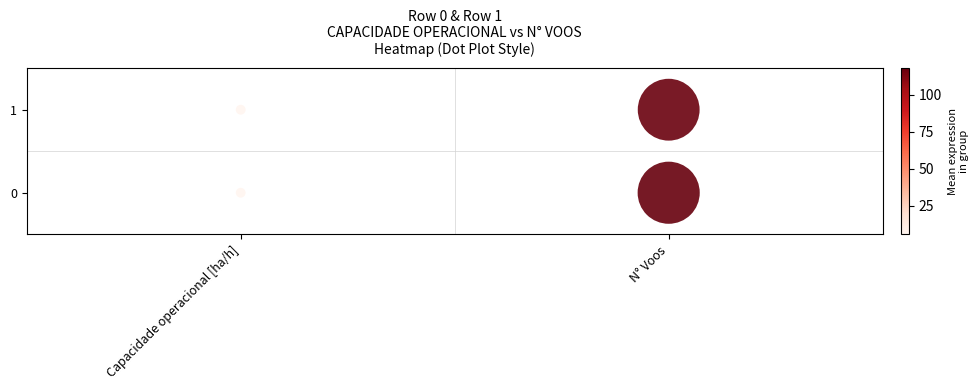

List the coordinates of all points as (X, Y) pairs, reading left to right.

(0, 0)  (0, 1)  (1, 0)  (1, 1)